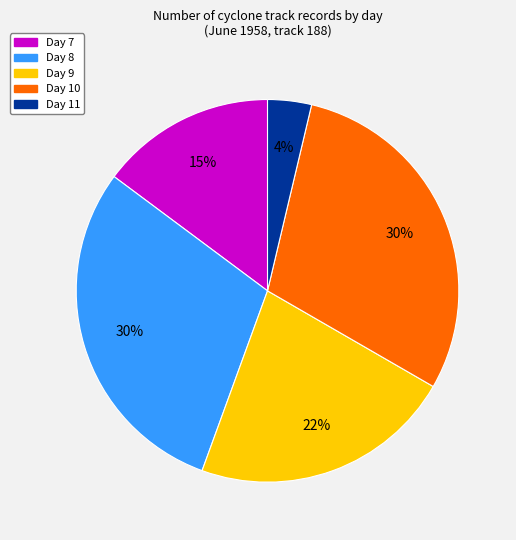

To the nearest percent, what is the difference between the largest and smallest slice percentages?

26%